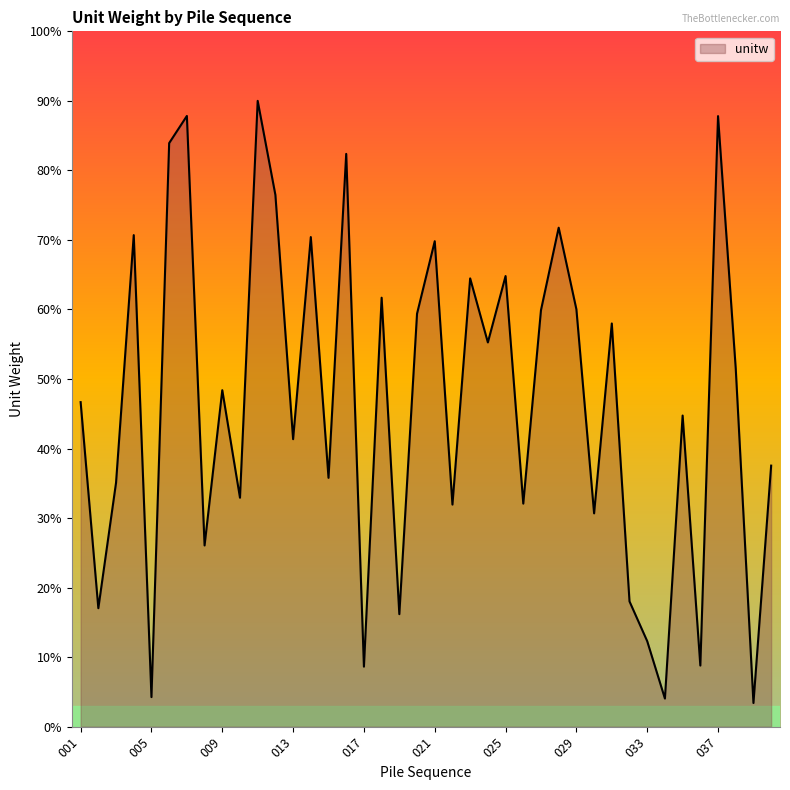

What is the smallest value displayed?

3.4